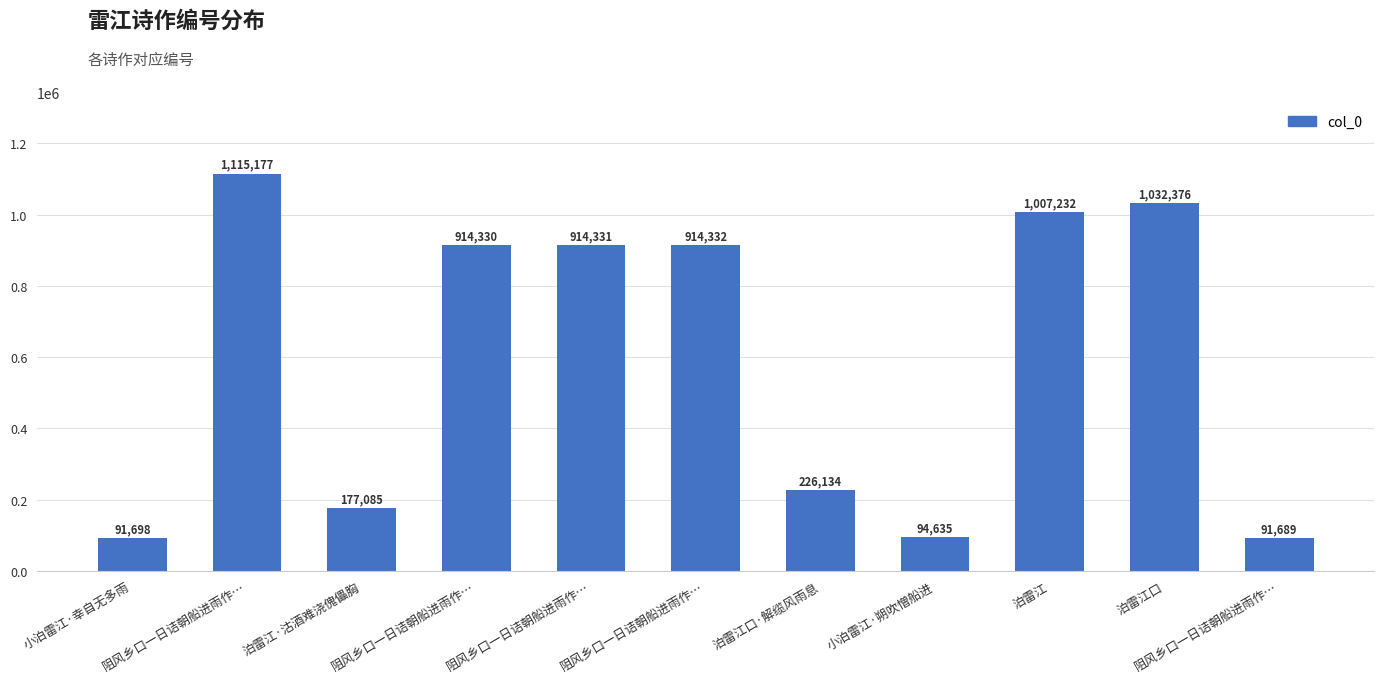

What is the ratio of the value at 小泊雷江·朔吹憎船进 to the value at 泊雷江口·解缆风雨息?

0.4